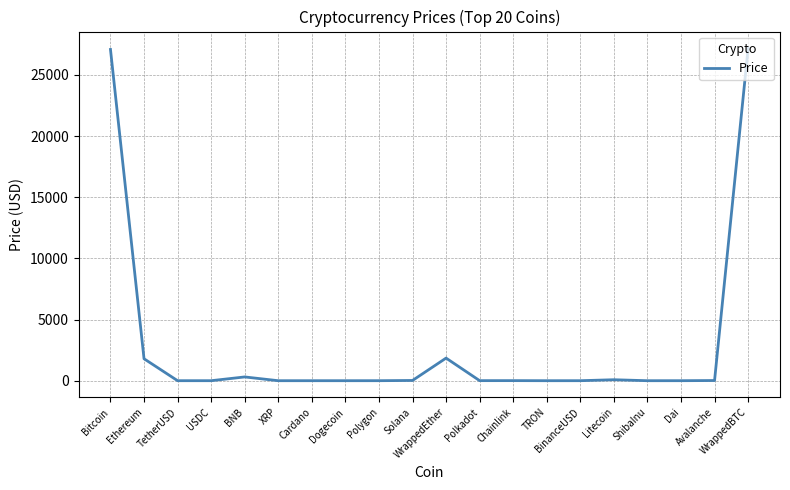

What is the difference between the maximum and minimum values?

27186.9